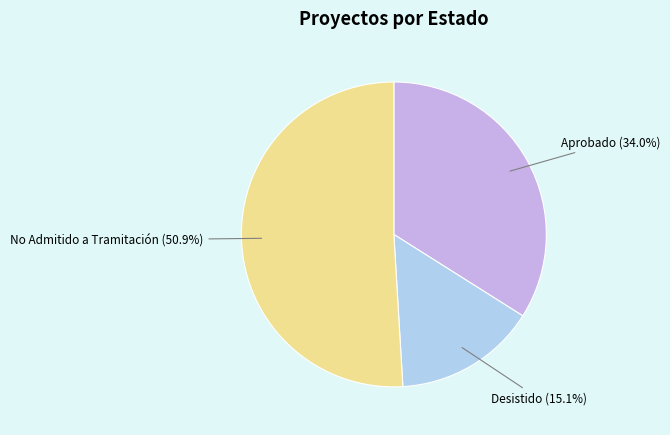

Count the number of slices in the pie.

3